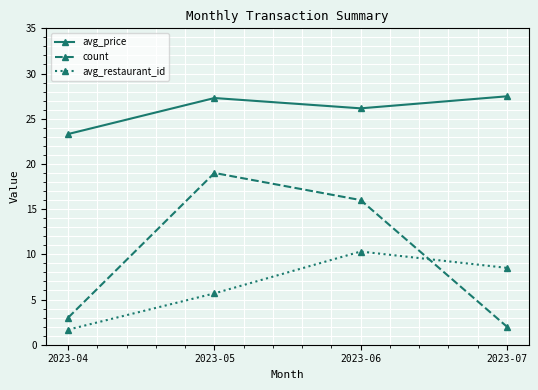

What is the sum of all avg_restaurant_id values?

26.2